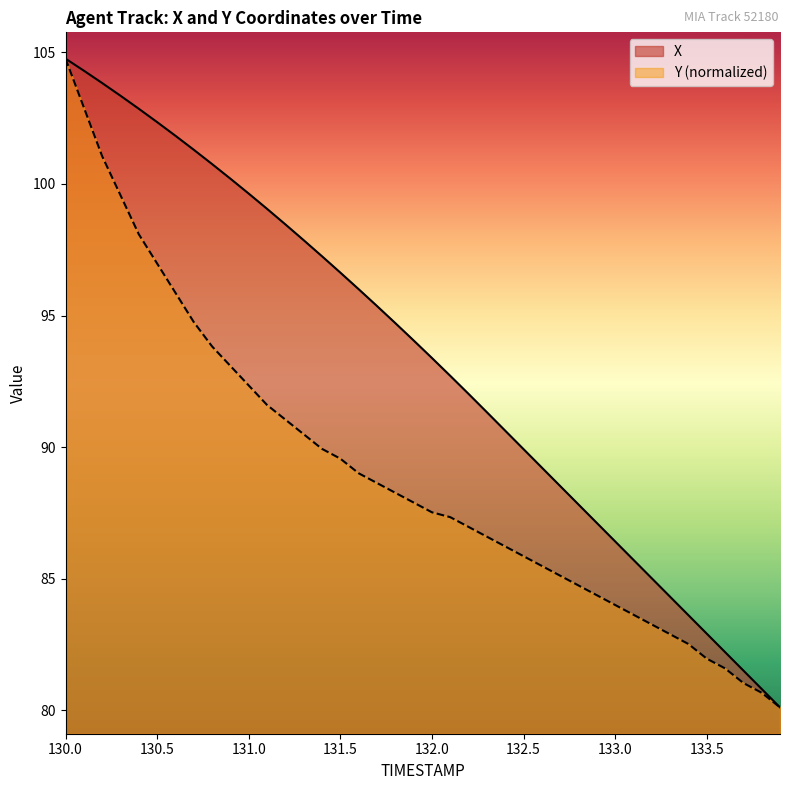

True or false: X and Y intersect in this chart.

False